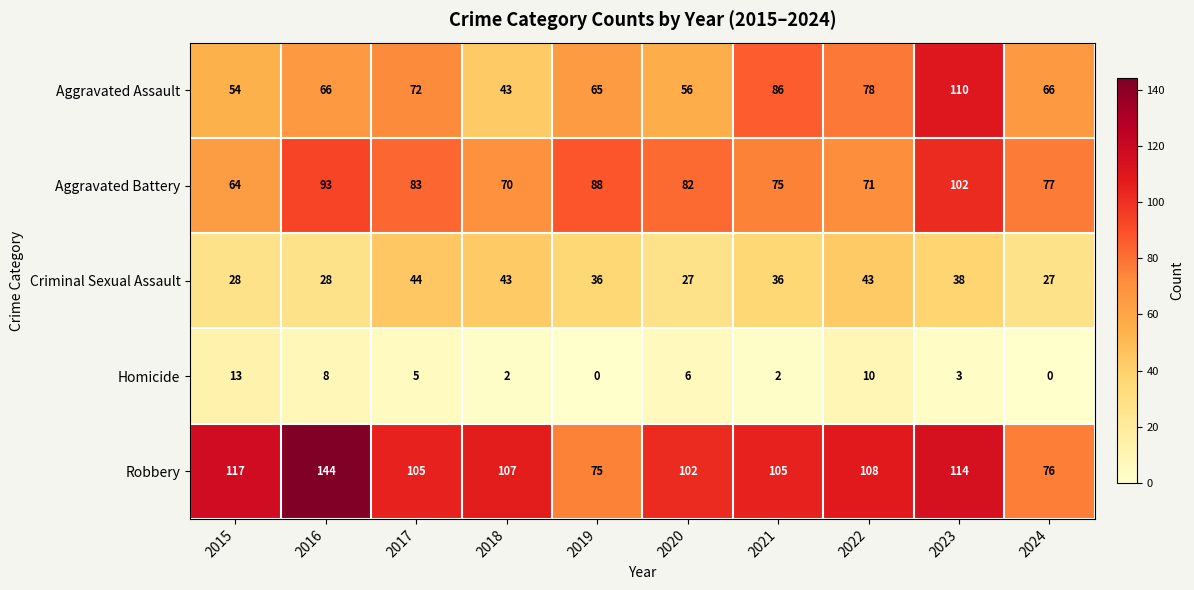

At which category is the sum across all series the highest?

2023